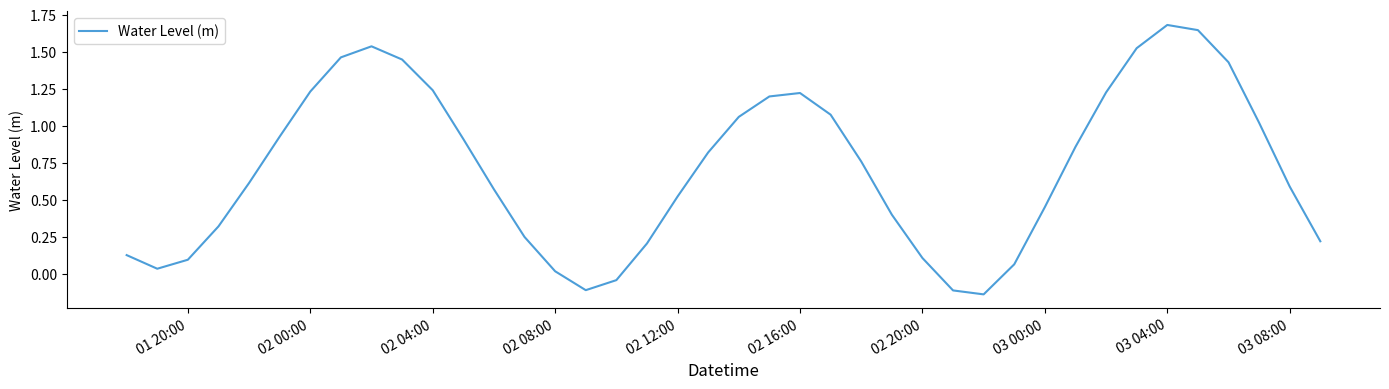

What is the sum of all values?

28.5